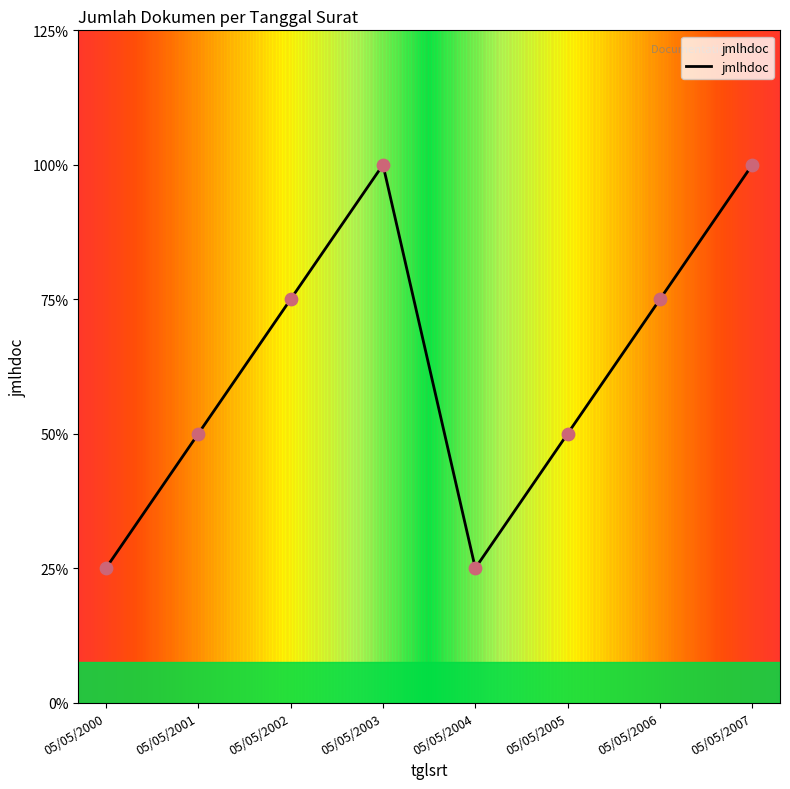

Does the chart have visible grid lines?

No